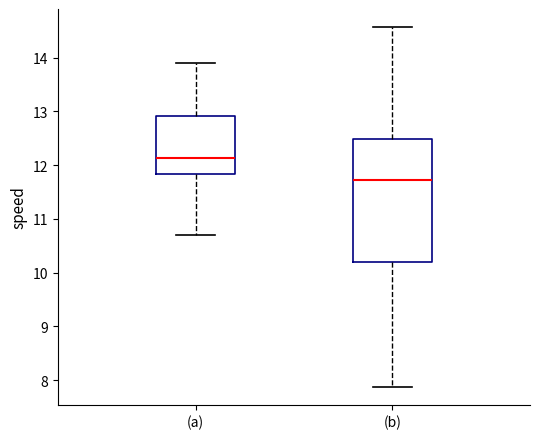

Reading left to right, transcribe this box plot: for each box, give where its median line is, the range the box spans, and where its two whiskers end, as read against the y-axis. The values are not printed on the chart, so give them approximately, as read against the axis.

(a): median 12.1, box 11.8 to 12.9, whiskers 10.7 to 13.9
(b): median 11.7, box 10.2 to 12.5, whiskers 7.9 to 14.6